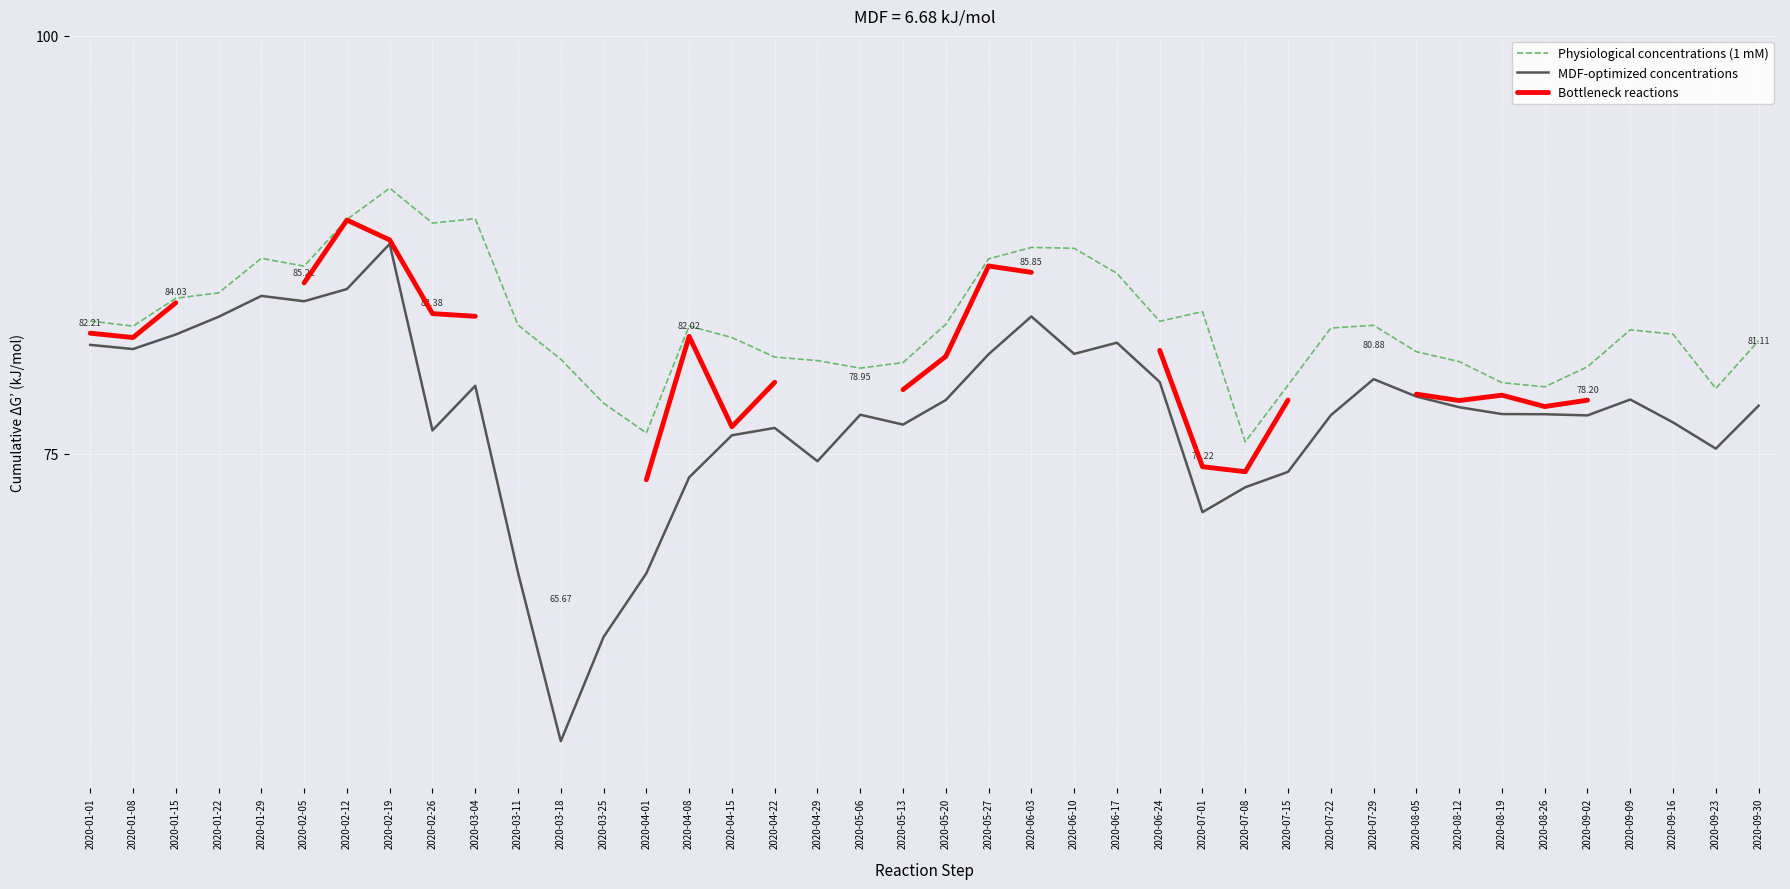

True or false: High has more than 1 interior local peaks.

True